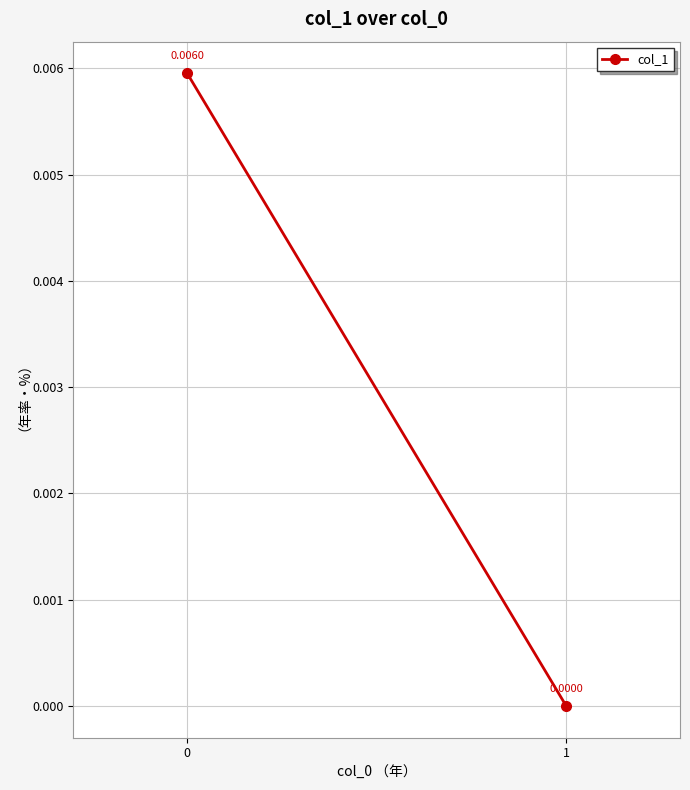

The chart shows a value of 0.0 at 0. True or false?

False